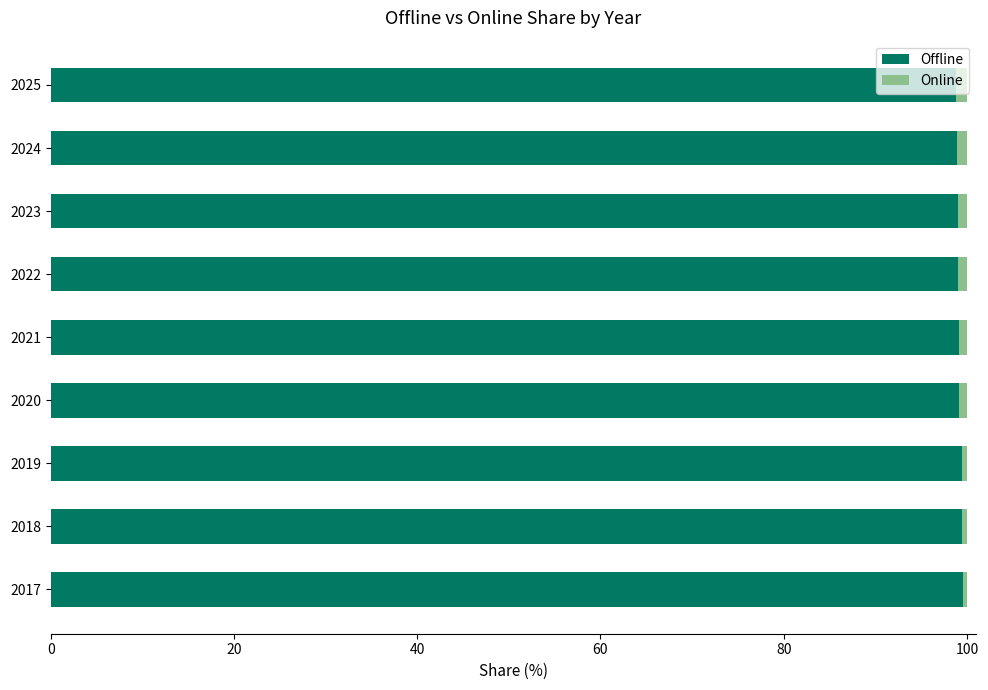

The value of Offline at 2018 is 99.5. True or false?

True